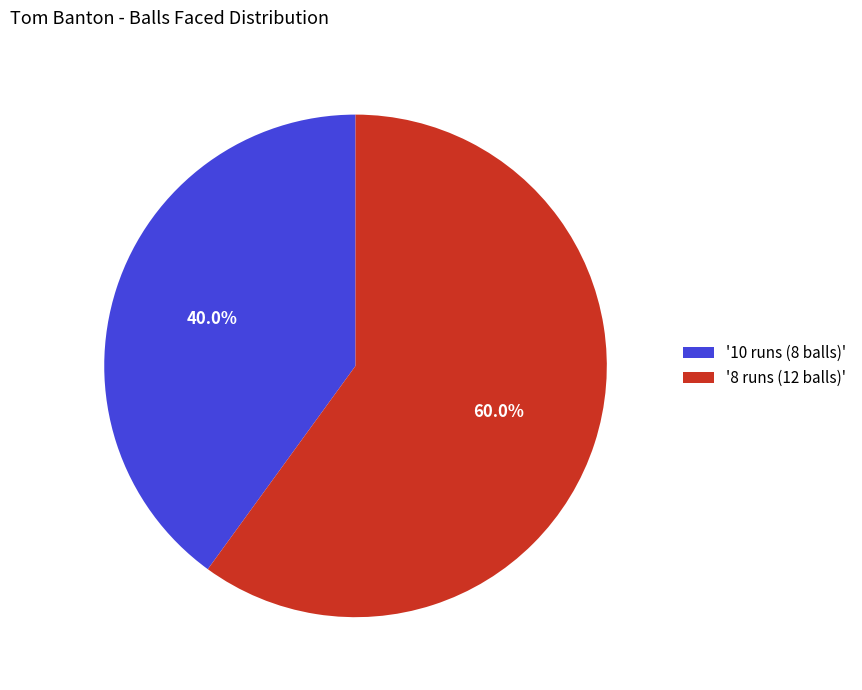

To the nearest percent, what is the difference between the largest and smallest slice percentages?

20%